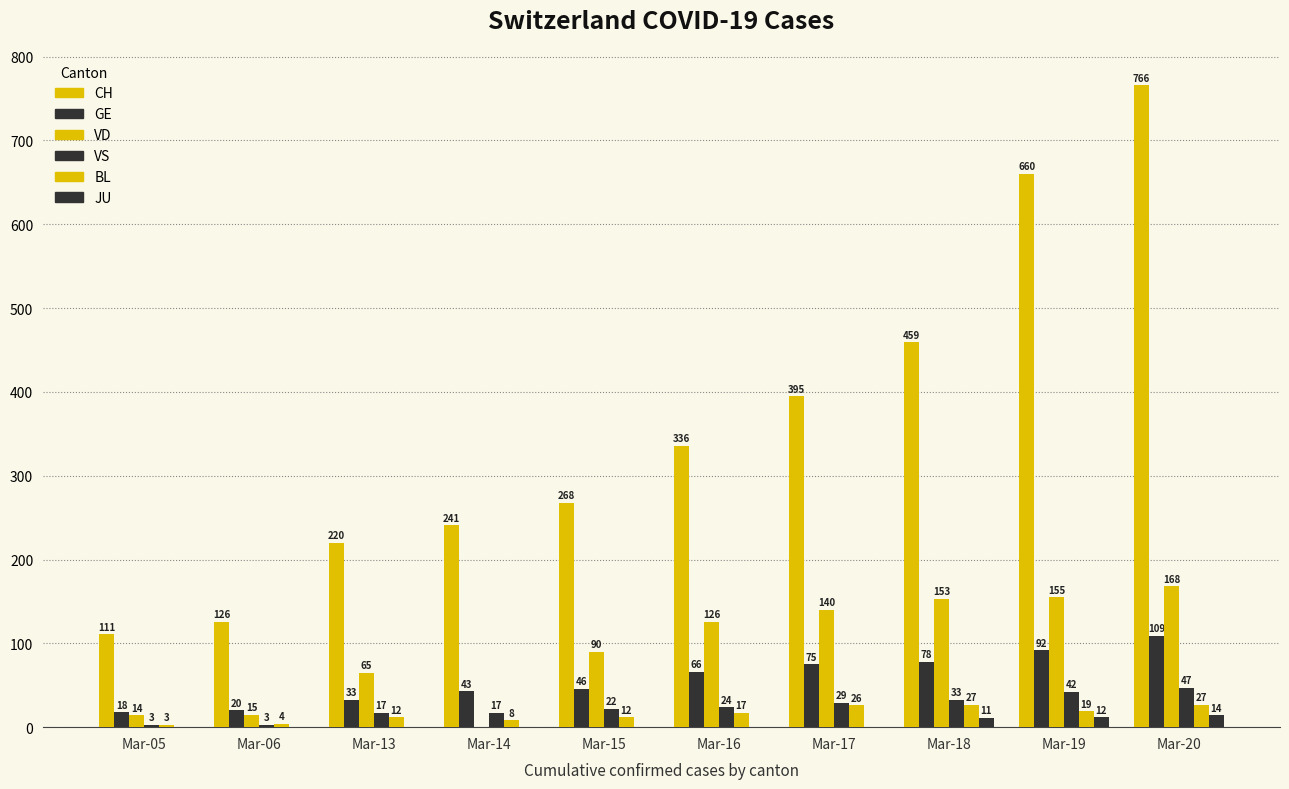

The value of JU at Mar-19 is 7. True or false?

False